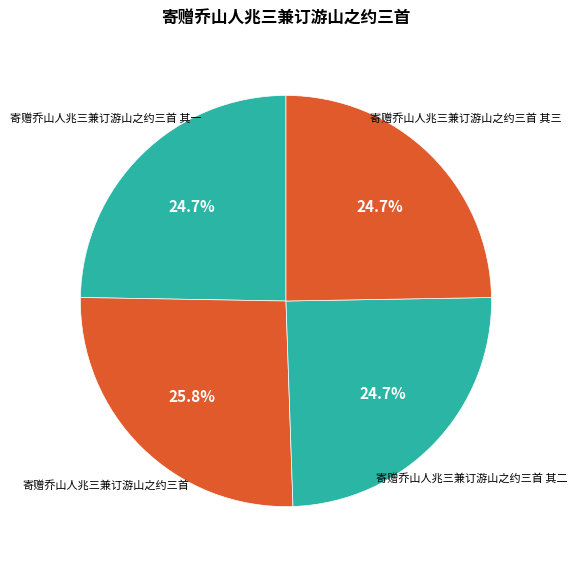

Do 寄赠乔山人兆三兼订游山之约三首 其一 and 寄赠乔山人兆三兼订游山之约三首 其三 together represent more than half of the pie?

No